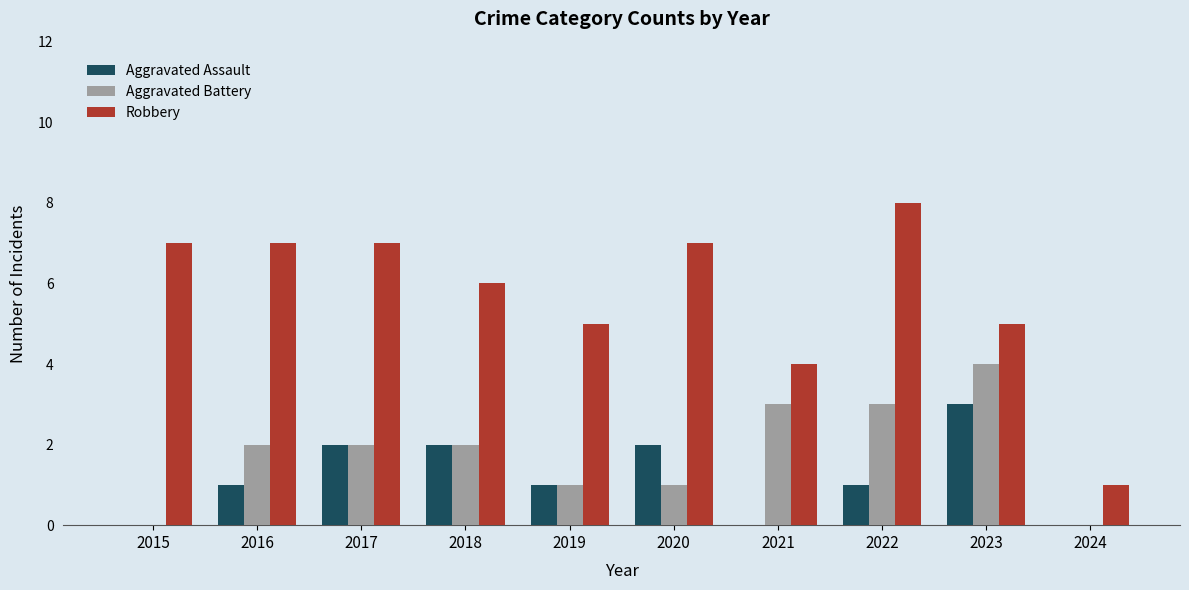

What value does the Robbery series have at 2018?

6